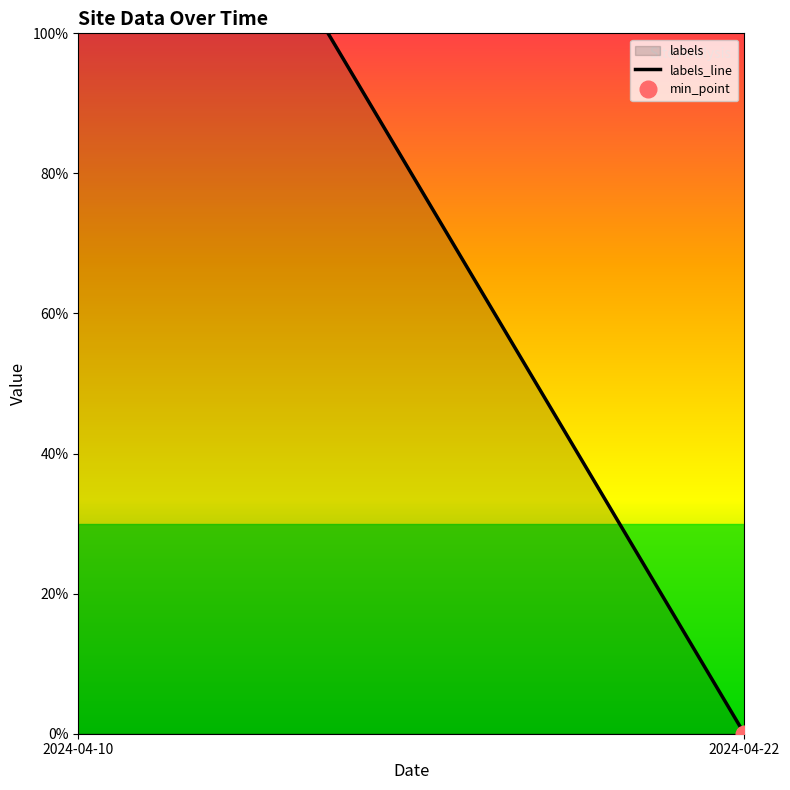

Count the number of categories in the chart.

2